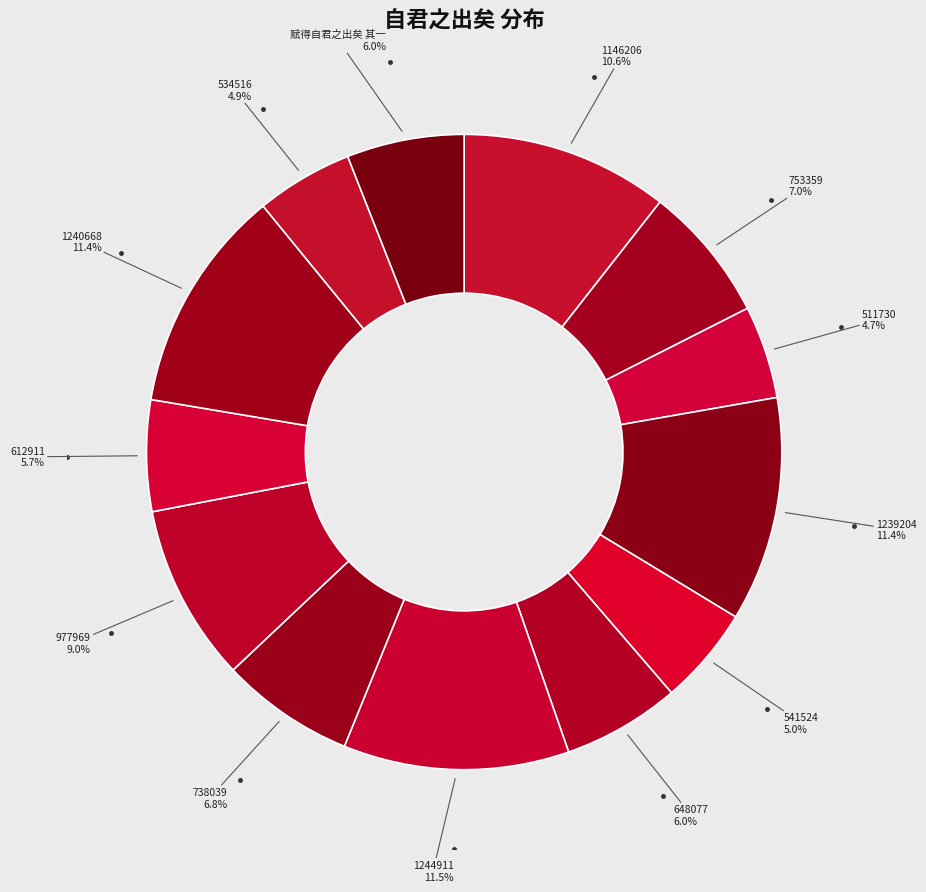

How many segments does this pie chart have?

13